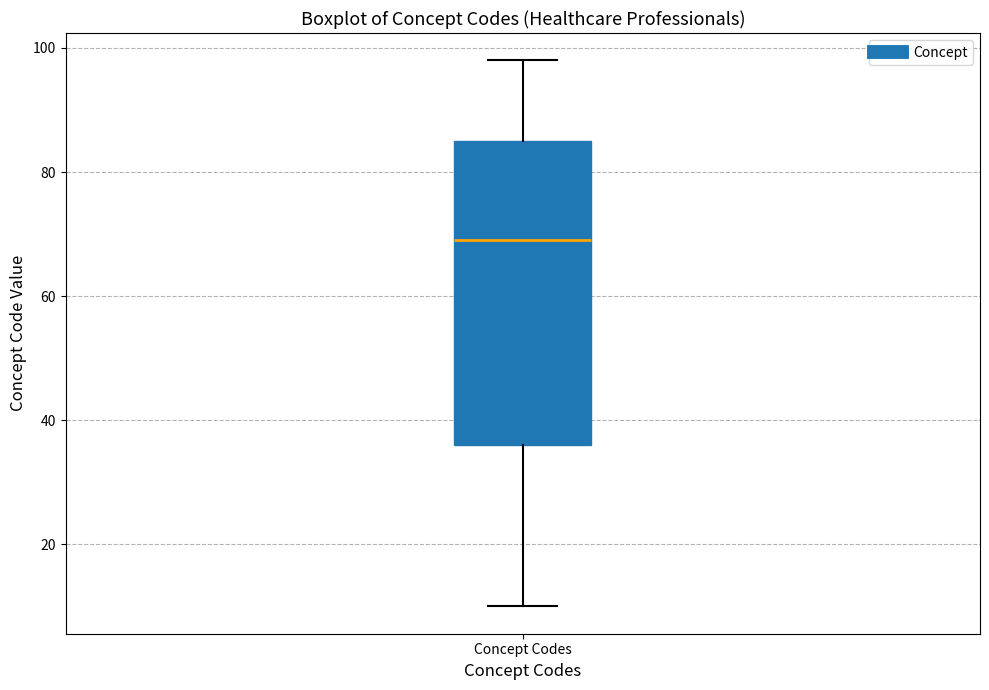

Transcribe this box plot: give where the median line is, the range the box spans, and where the two whiskers end, as read against the y-axis. The values are not printed on the chart, so give them approximately, as read against the axis.

median 70, box 36 to 86, whiskers 10 to 98